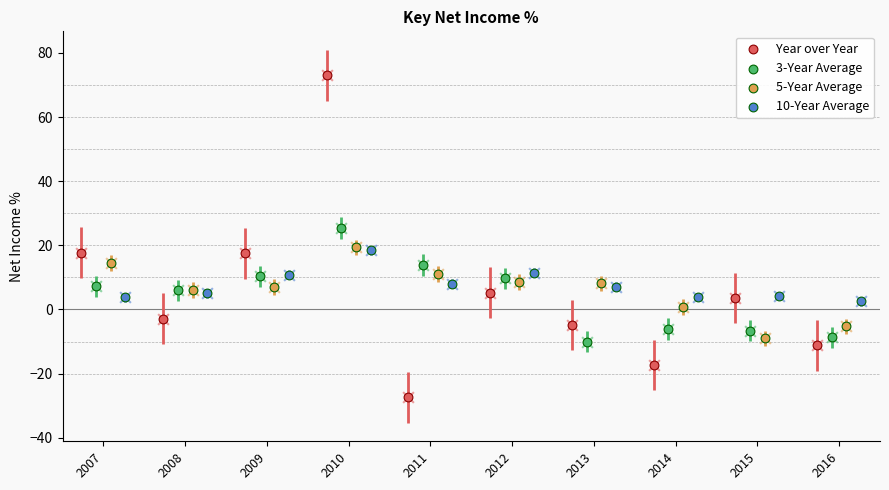

Is the value of Year over Year at 2007 greater than the value of 5-Year Average at 2015?

Yes